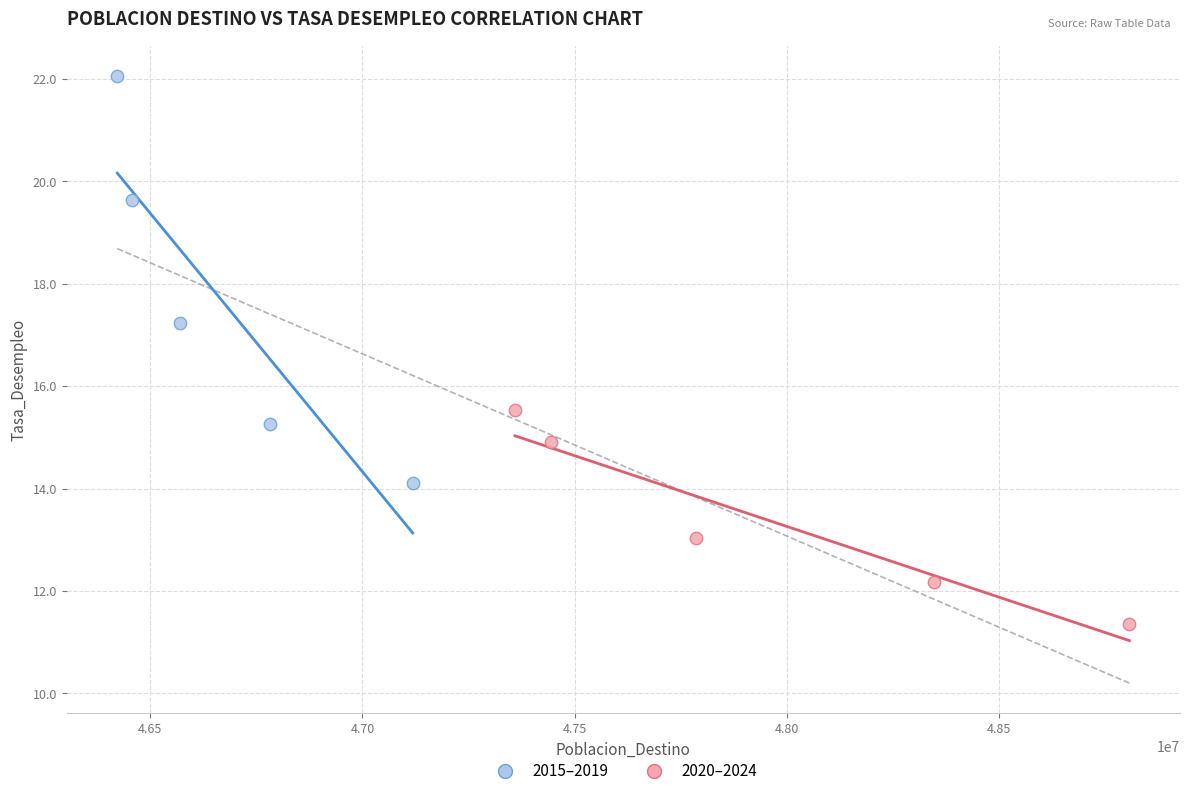

Which series contains the lowest Y value?

2020–2024